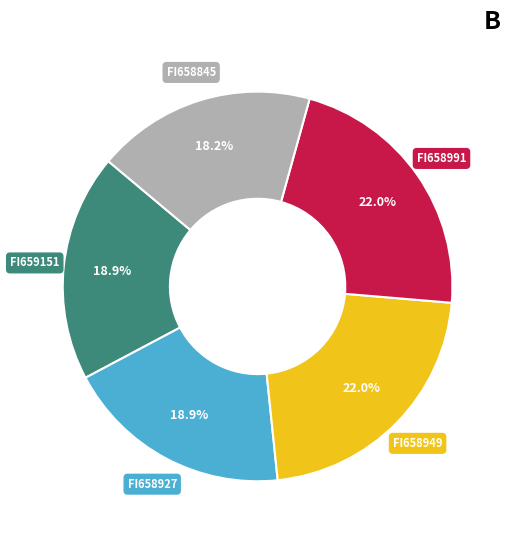

Is there any slice that represents more than half of the pie?

No